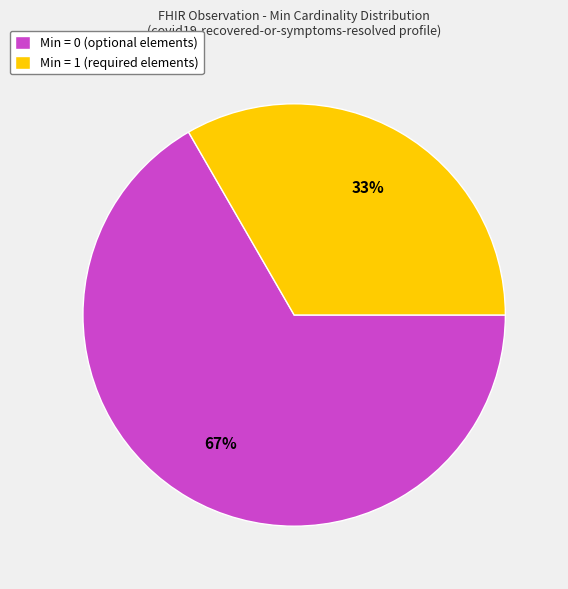

Does any single category account for the majority?

Yes